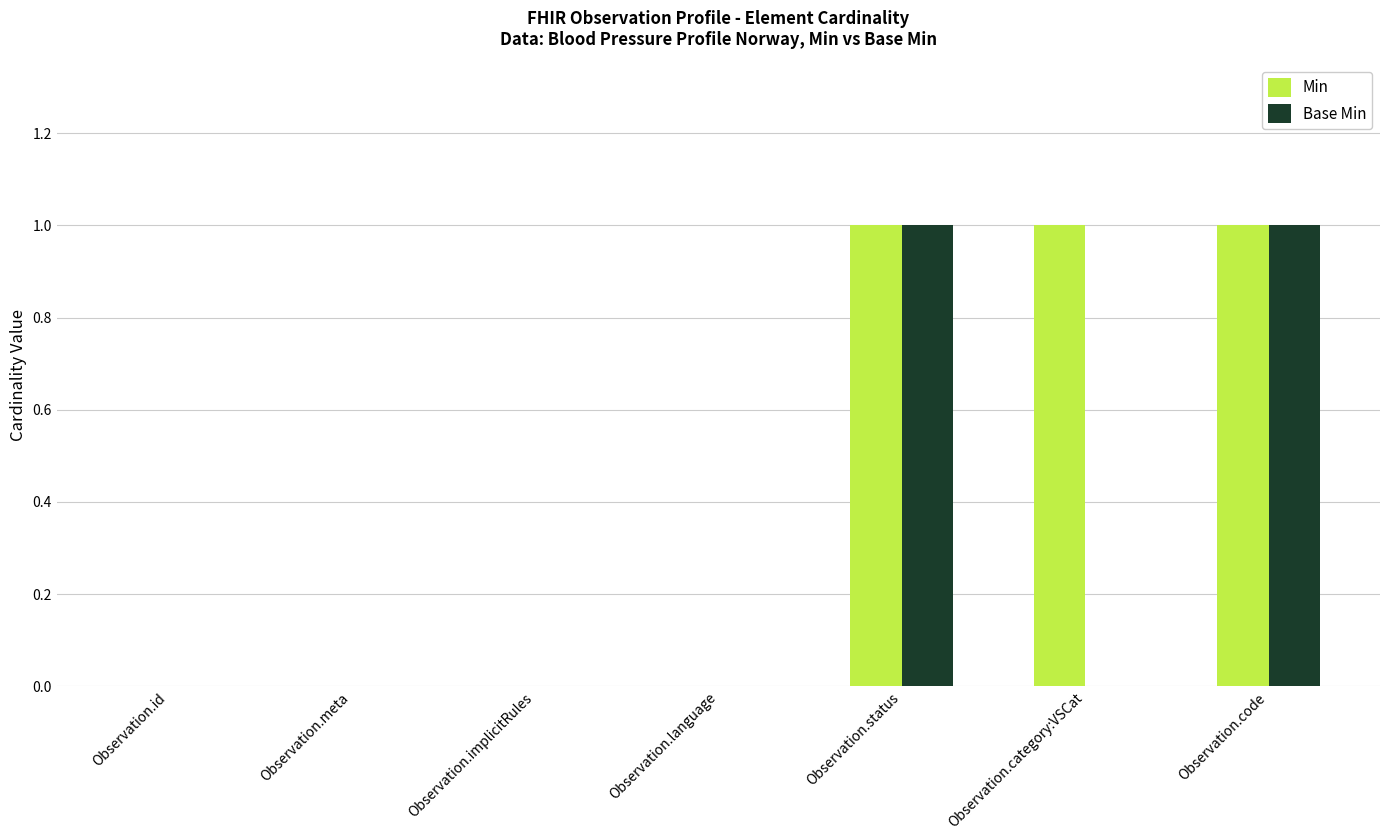

Reading left to right, what are all the values shown in this chart?

Min: 0	0	0	0	1	1	1
Base Min: 0	0	0	0	1	0	1